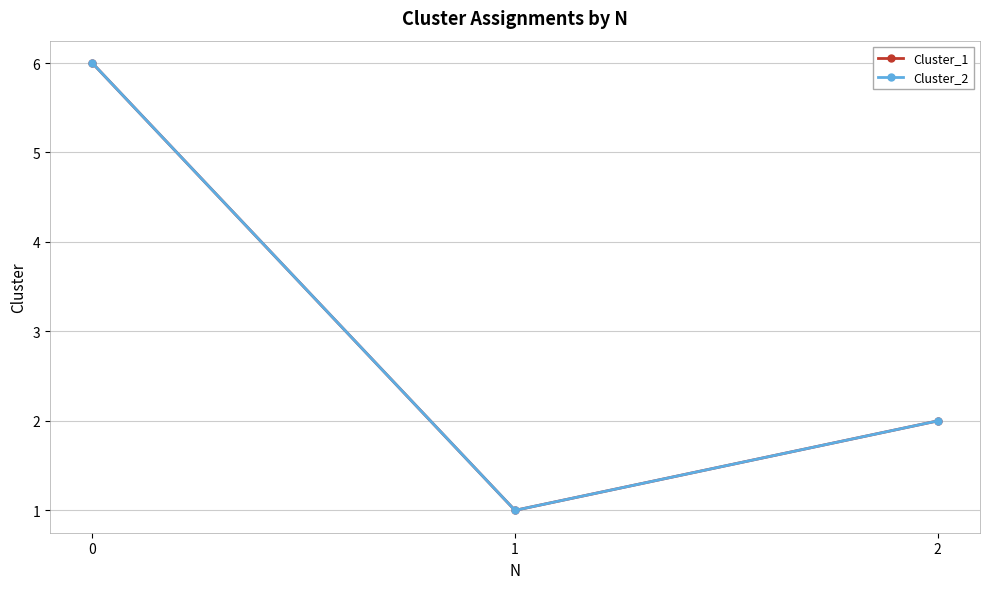

What is the sum of all Cluster_1 values?

9